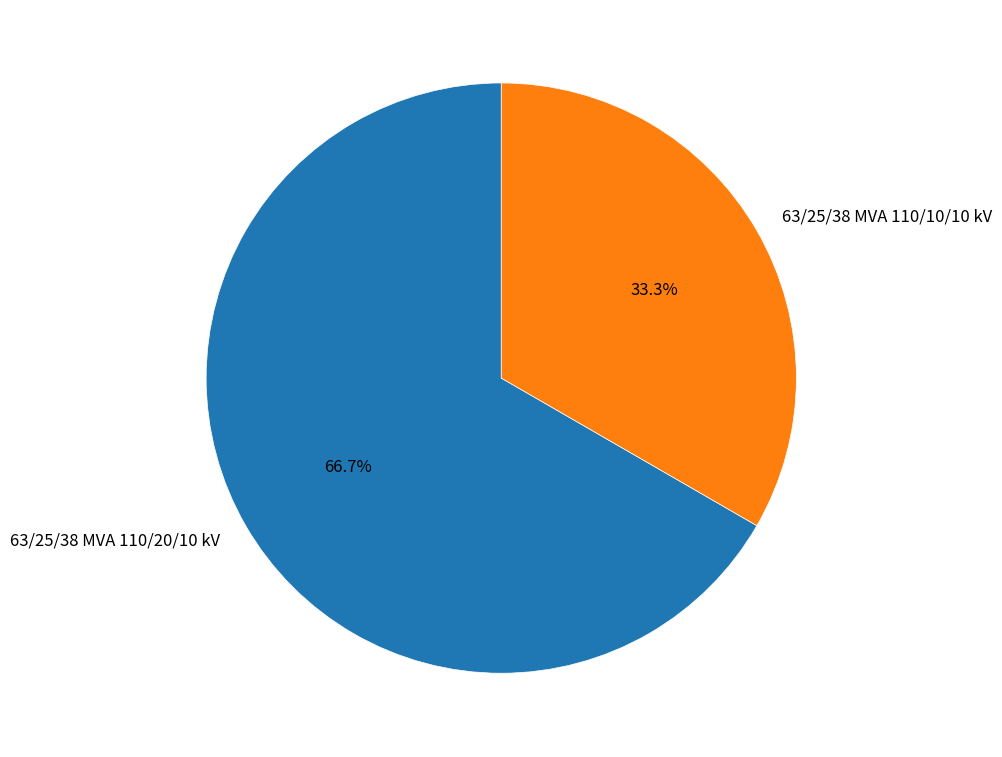

Rank the categories by value from lowest to highest.

63/25/38 MVA 110/10/10 kV, 63/25/38 MVA 110/20/10 kV